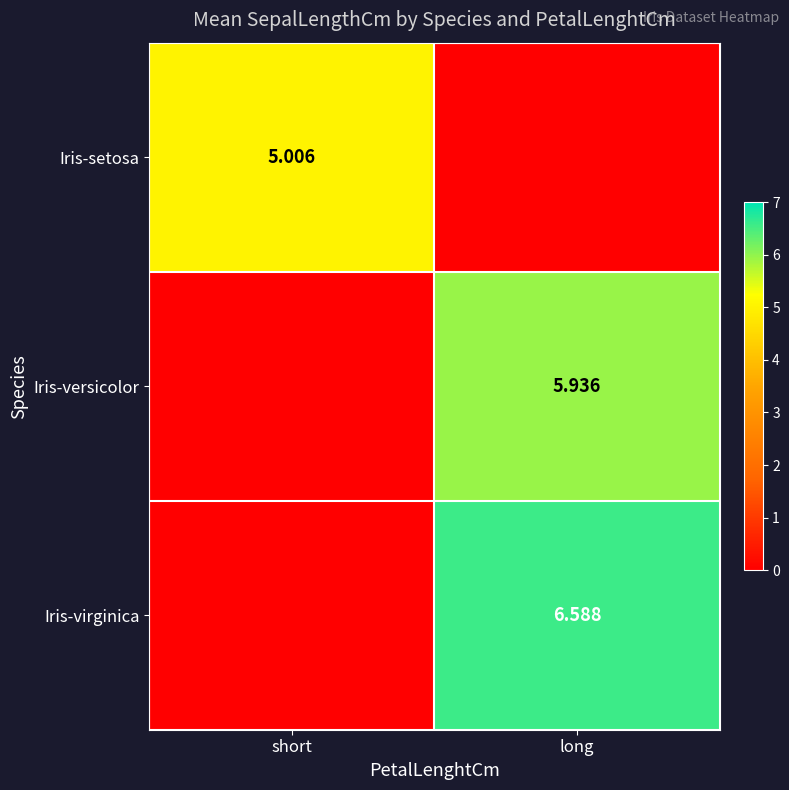

Which has a higher value, long or short?

short